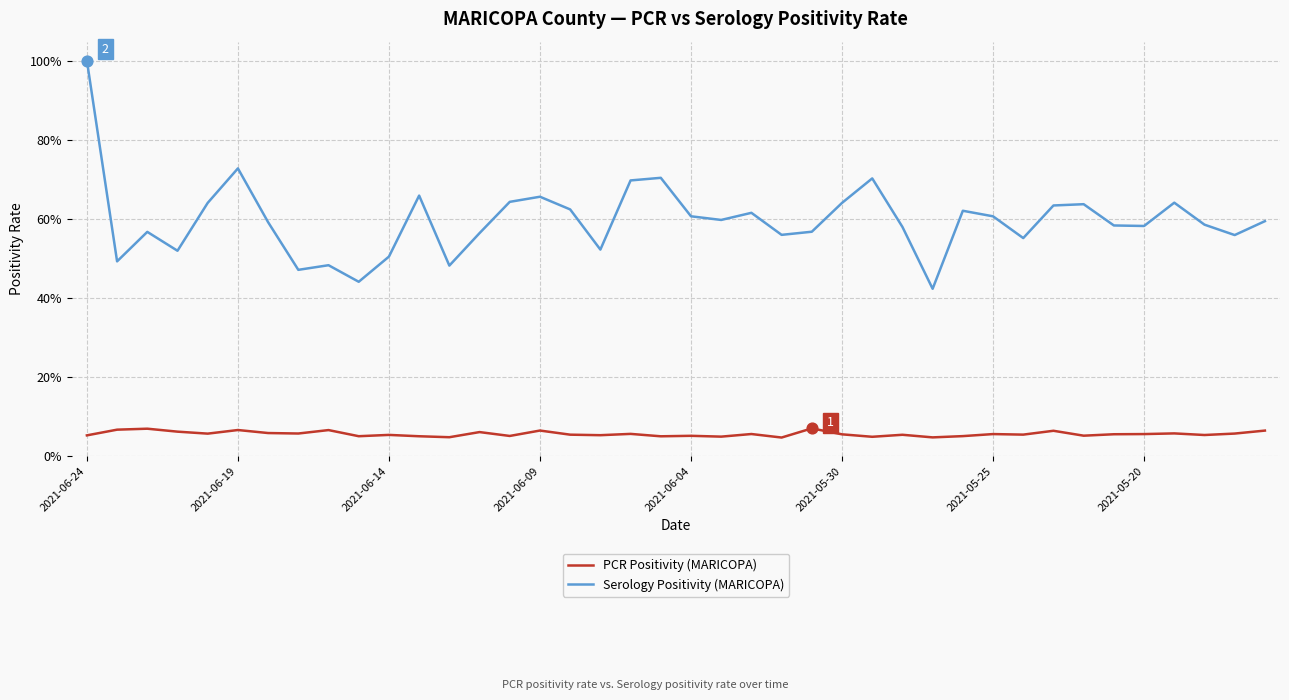

What are all the series names shown in the legend?

PCR Positivity (MARICOPA), Serology Positivity (MARICOPA)